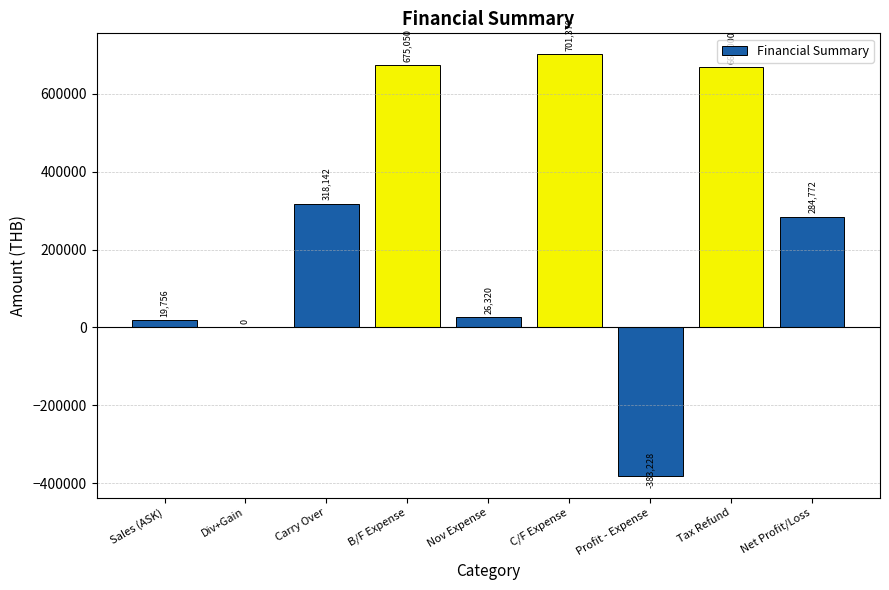

Where does the data first go above 284771?

Carry Over